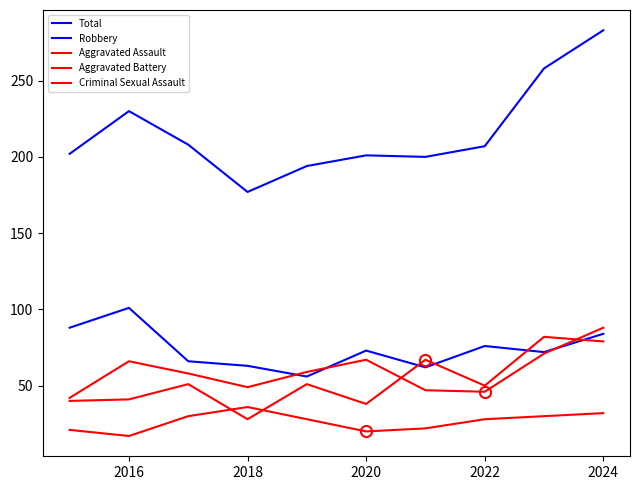

In Aggravated Assault, how many points are lower than both neighbors (excluding endpoints)?

3